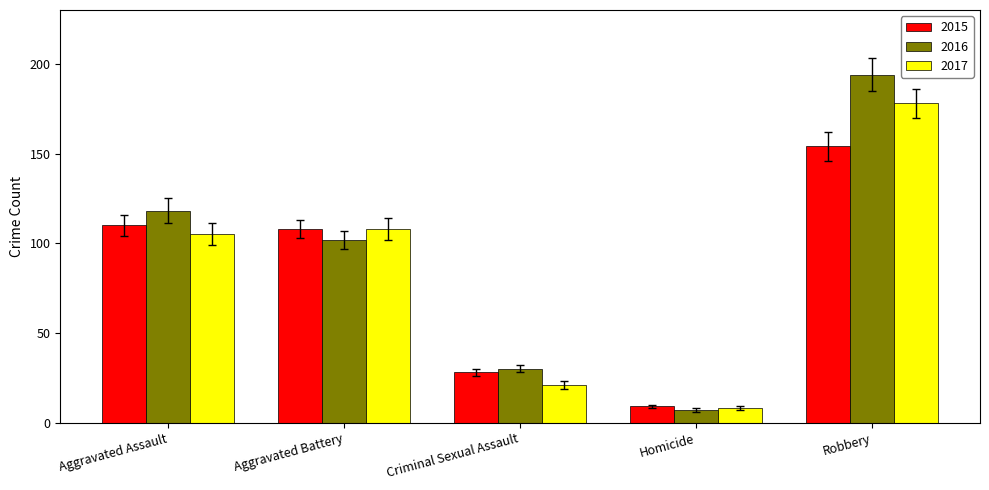

What is the value of the 2017 bar at the 4th from the left?

8